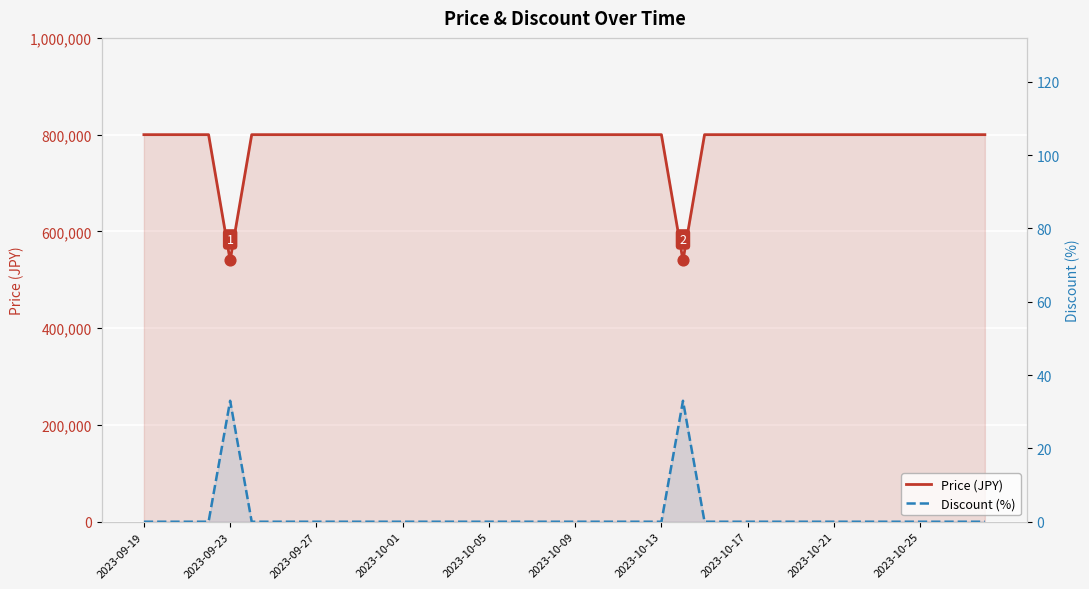

What is the total value across all series at 2023-10-13?

800000